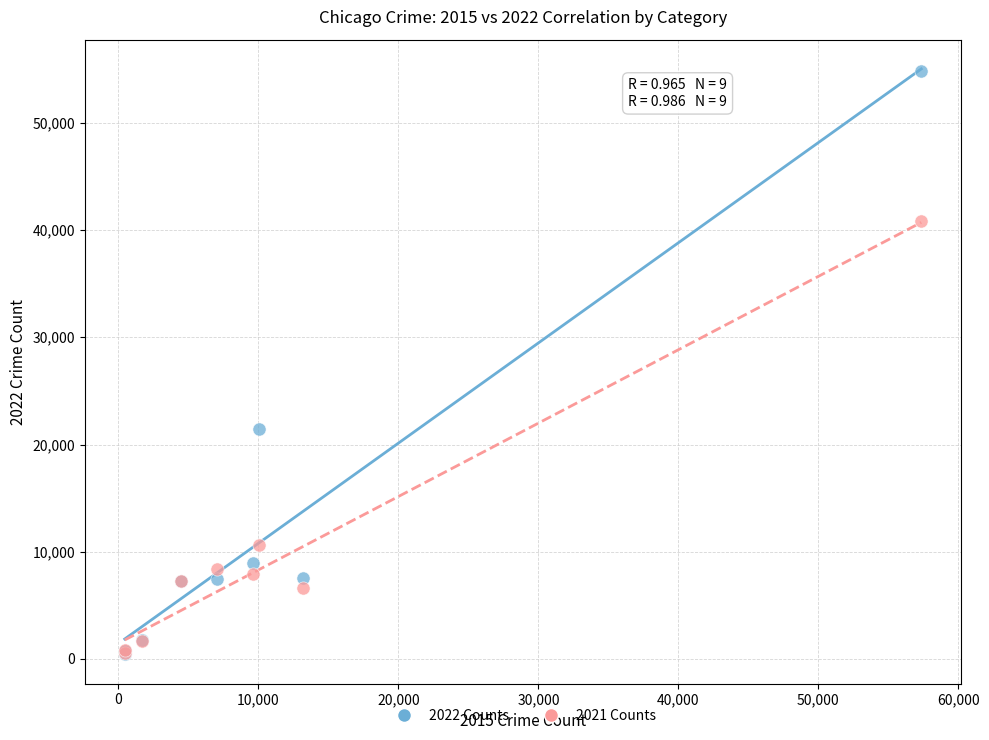

Across all series, what Y value is closest to 27623?

21449